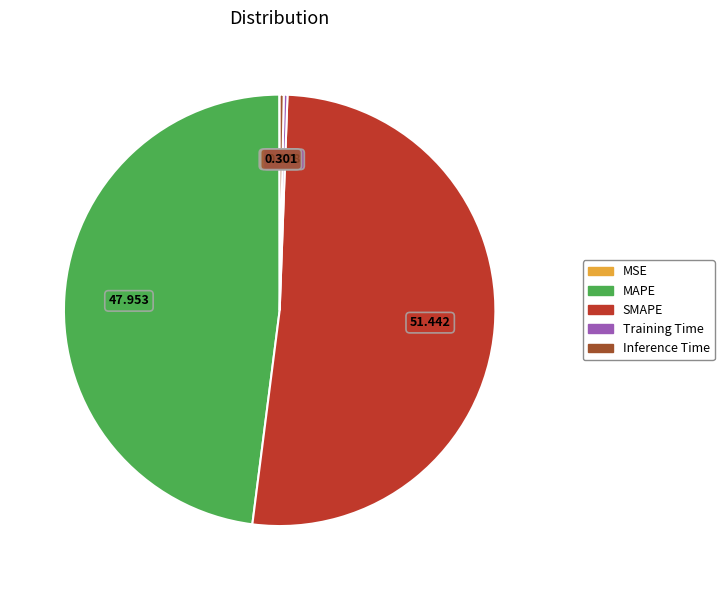

Do Inference Time and SMAPE together represent more than half of the pie?

Yes